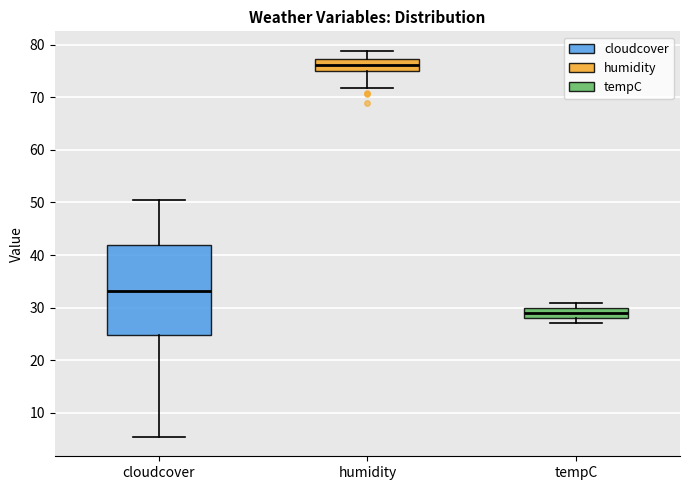

Which box's median line is the highest?

humidity